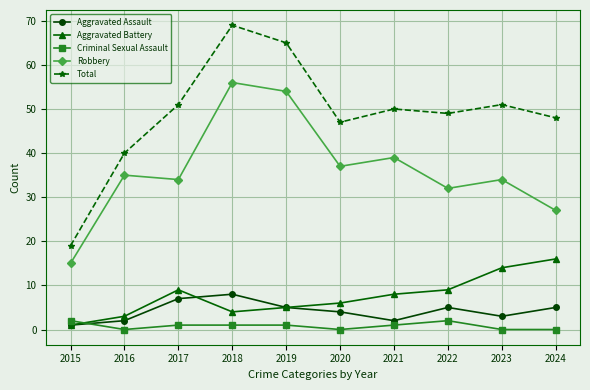

What are all the series names shown in the legend?

Aggravated Assault, Aggravated Battery, Criminal Sexual Assault, Robbery, Total